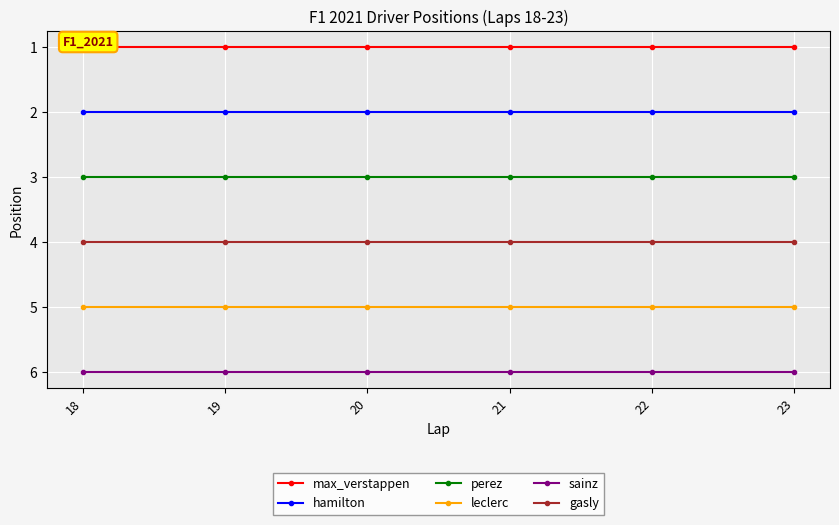

Which series has the largest range (max minus min)?

max_verstappen